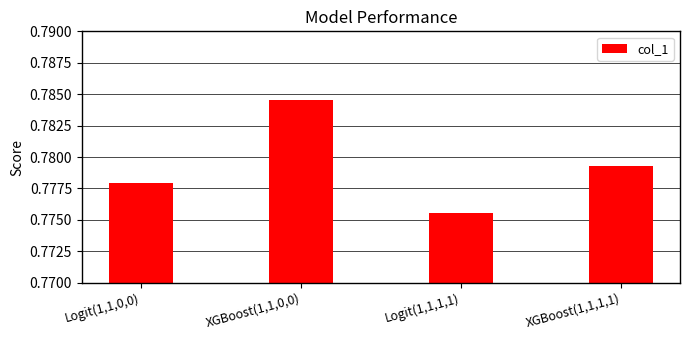

What is the label of the 3rd bar from the right?

XGBoost(1,1,0,0)